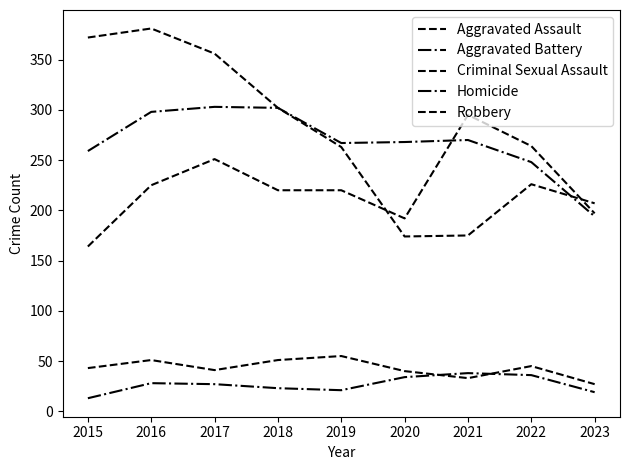

Reading left to right, list all the values displayed in this chart.

Aggravated Assault: 164	225	251	220	220	192	295	264	197
Aggravated Battery: 259	298	303	302	267	268	270	248	194
Criminal Sexual Assault: 43	51	41	51	55	40	33	45	27
Homicide: 13	28	27	23	21	34	38	36	19
Robbery: 372	381	356	302	263	174	175	226	207